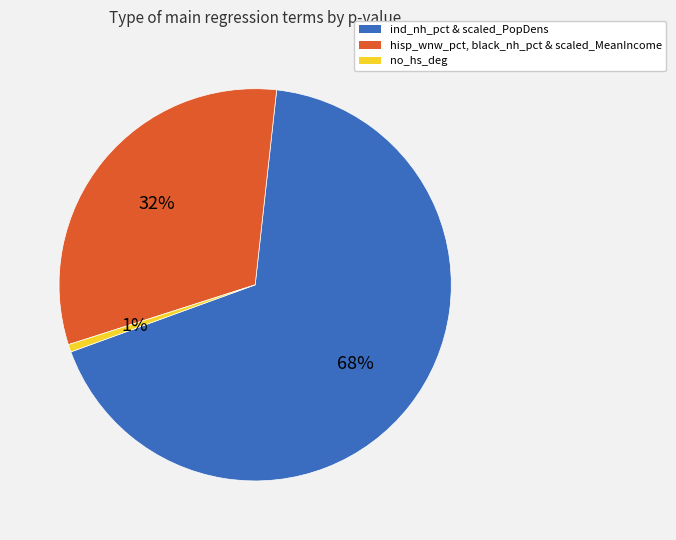

Is there a majority slice in this chart?

Yes